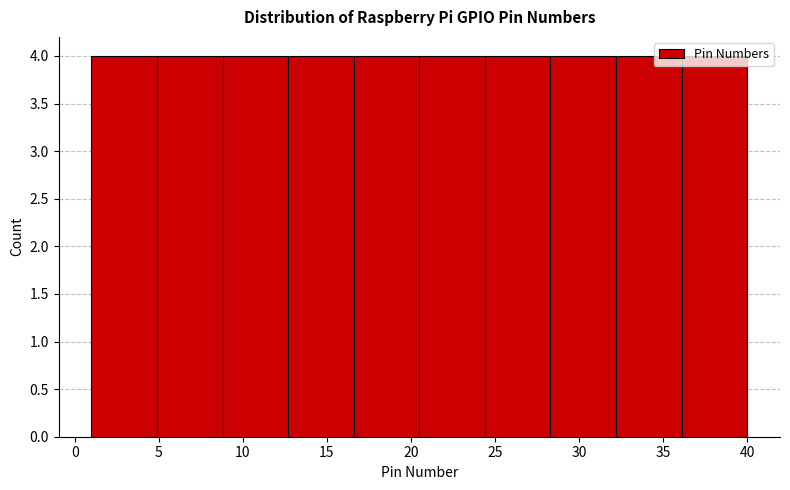

Reading left to right, list every bar in this chart as the range it spans on the x-axis followed by its height. Neither the bar edges nor the heights are printed on the chart, so give them approximately, as read against the axes.

1.0 to 4.9: 4
4.9 to 8.8: 4
8.8 to 12.7: 4
12.7 to 16.6: 4
16.6 to 20.5: 4
20.5 to 24.4: 4
24.4 to 28.3: 4
28.3 to 32.2: 4
32.2 to 36.1: 4
36.1 to 40.0: 4